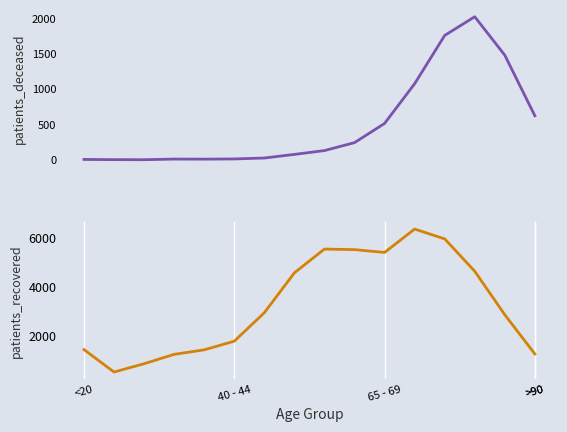

What value does the patients_deceased series have at 12, to the nearest 100?

1800